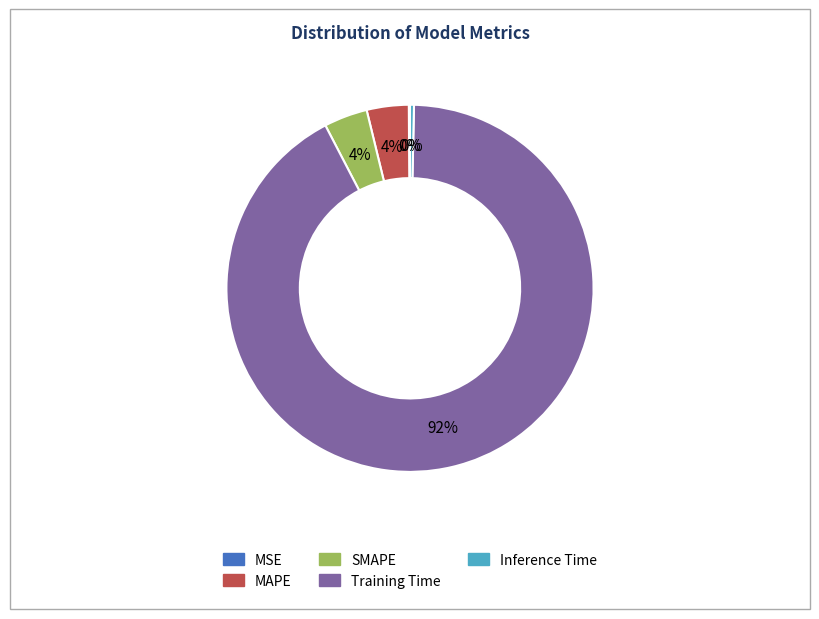

What is the largest slice in the pie chart?

Training Time